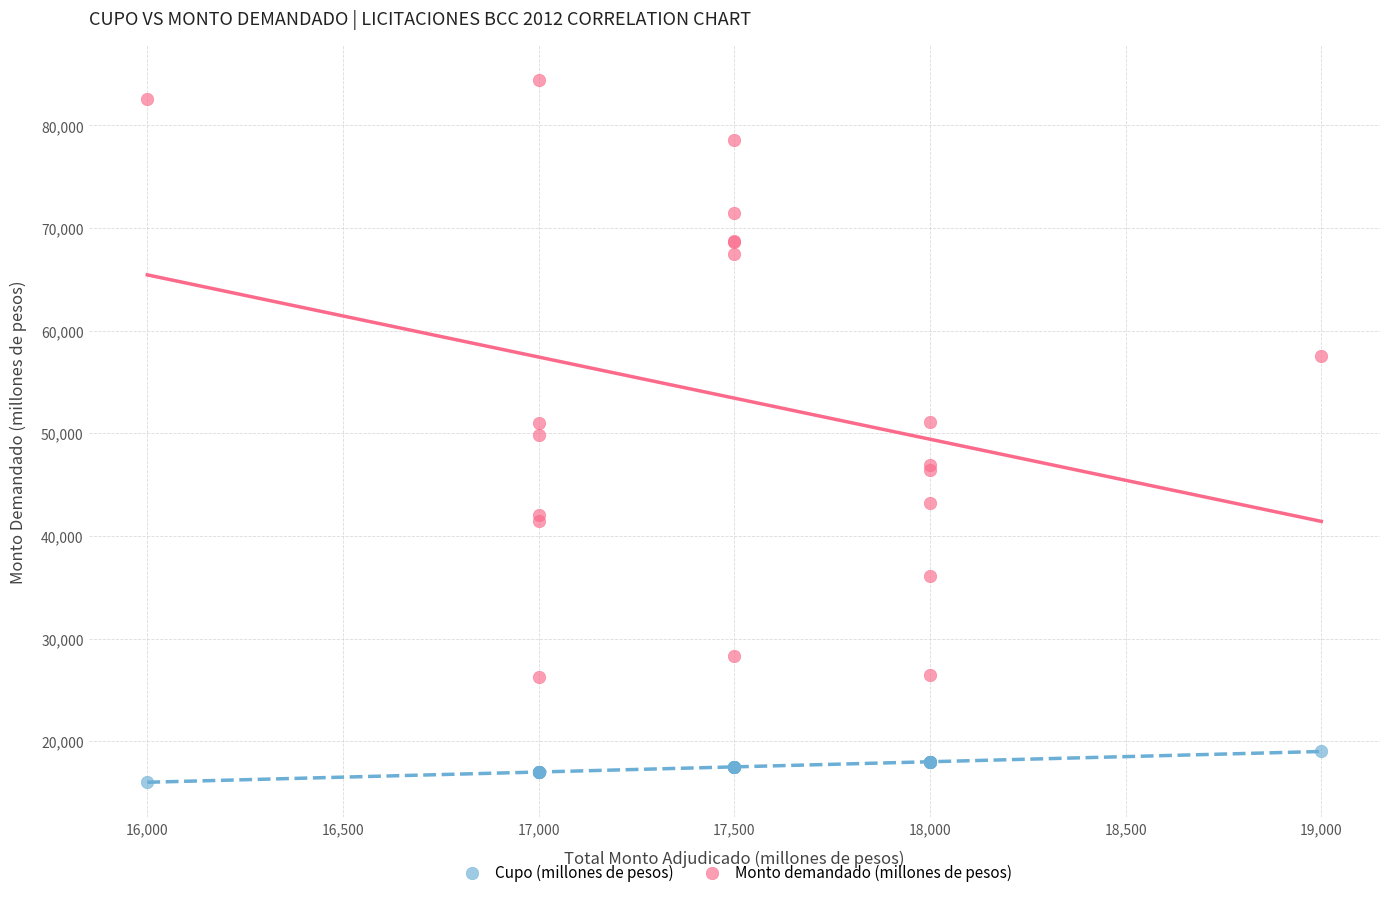

In the Monto demandado (millones de pesos) series, what Y value is closest to 55335?

57500